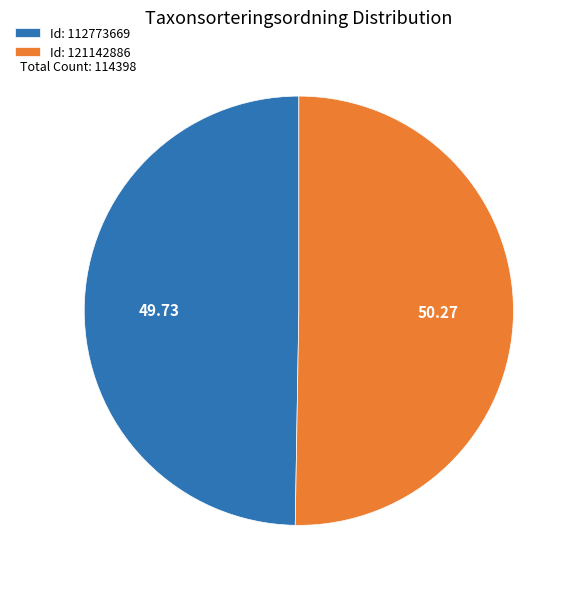

How many segments does this pie chart have?

2